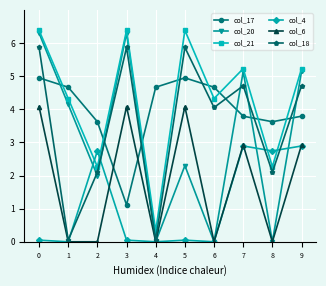

Which series has the widest spread of values?

col_20